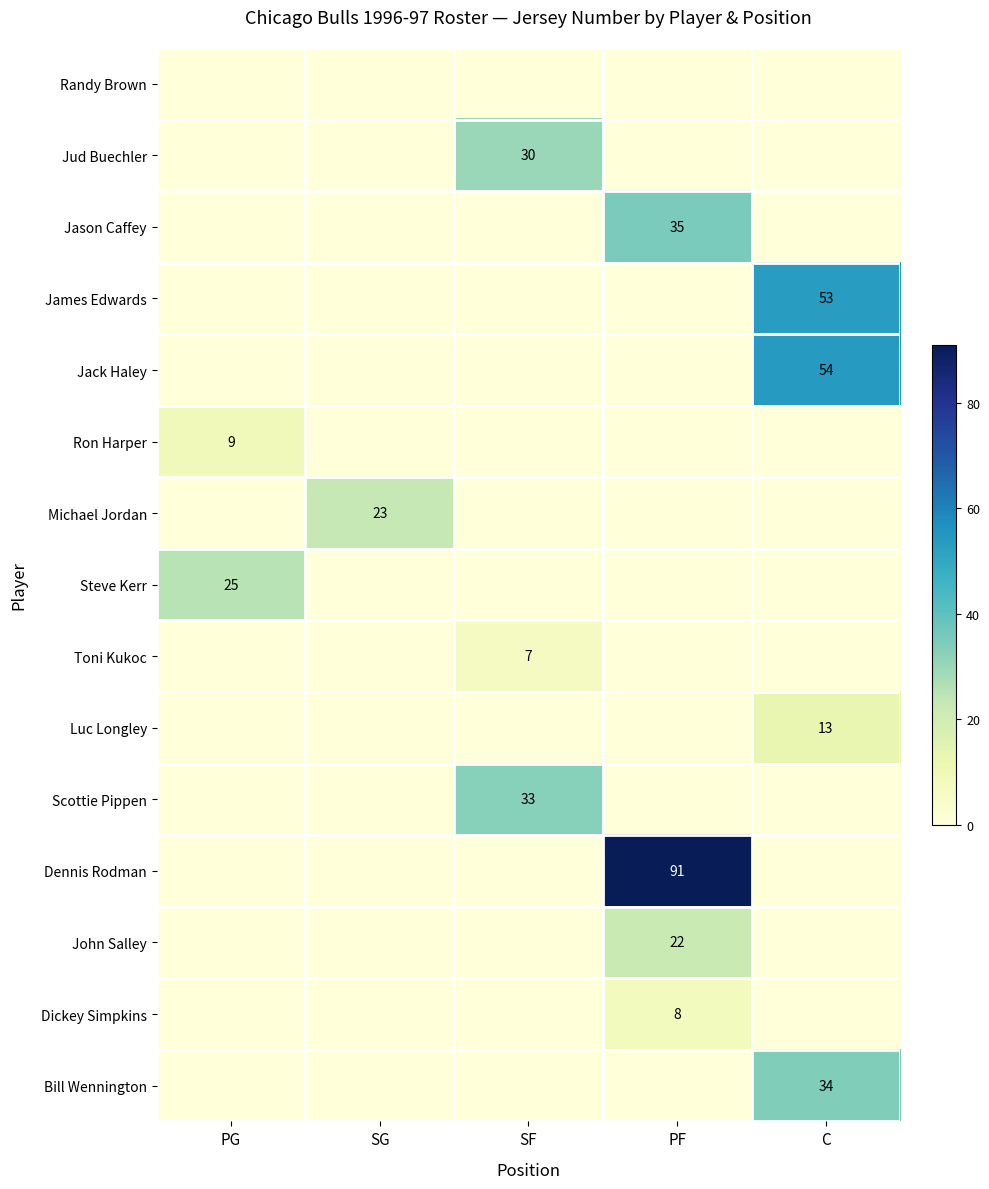

Between SG and C, which is larger?

SG